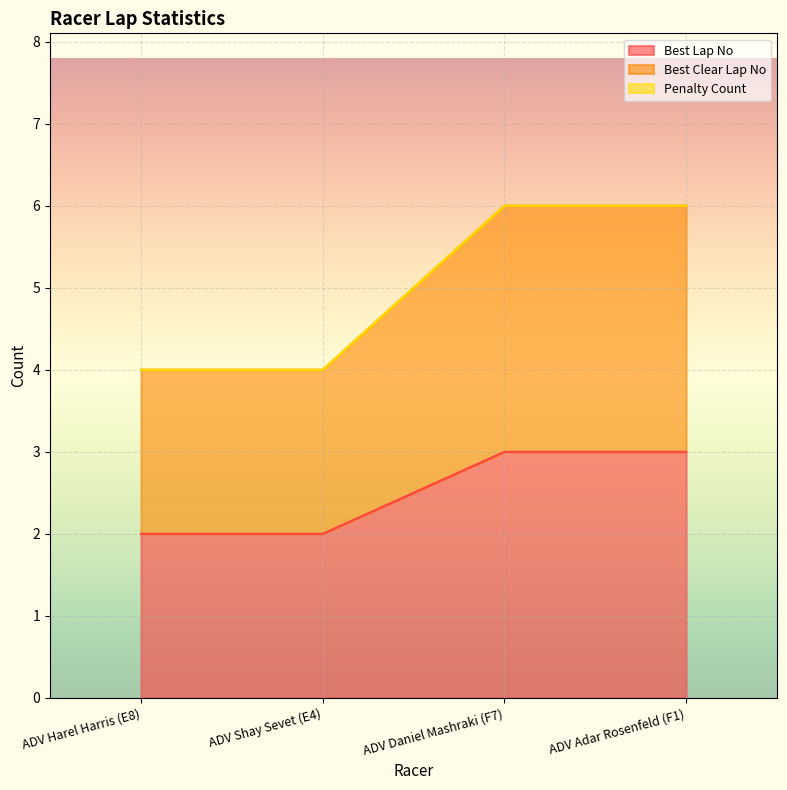

Which label corresponds to the smallest value in the chart?

ADV Harel Harris (E8)